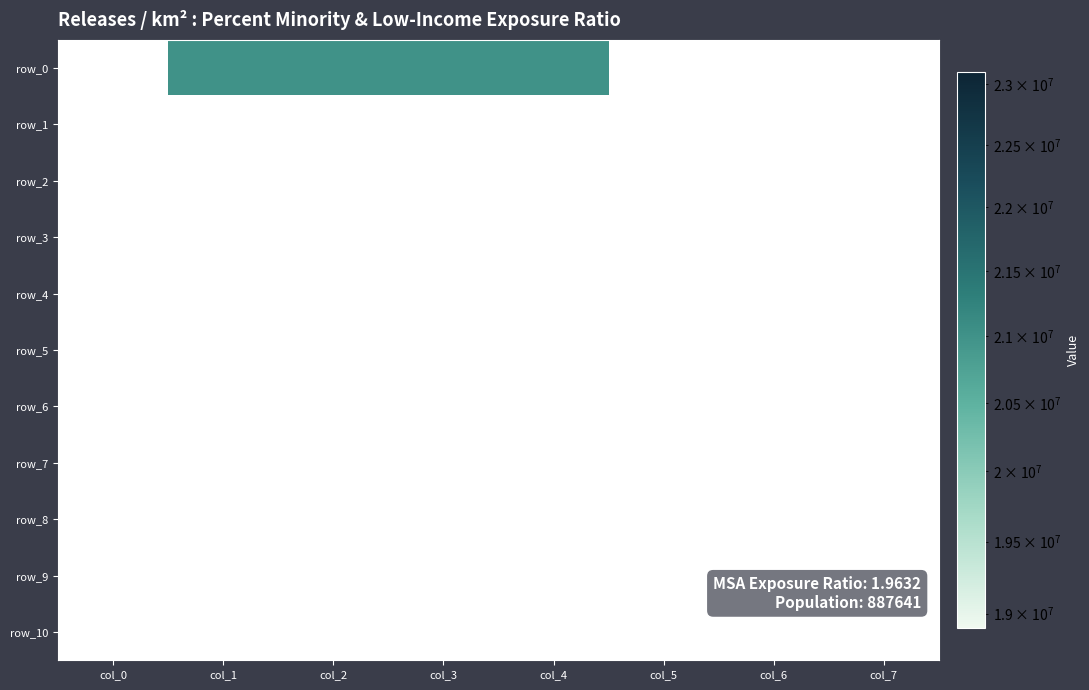

Reading left to right, list all the values displayed in this chart.

row_0: 0	21000000	21000000	21000000	21000000	0	0	0
row_1: 0	0	0	0	0	0	0	0
row_2: 0	0	0	0	0	0	0	0
row_3: 0	0	0	0	0	0	0	0
row_4: 0	0	0	0	0	0	0	0
row_5: 0	0	0	0	0	0	0	0
row_6: 0	0	0	0	0	0	0	0
row_7: 0	0	0	0	0	0	0	0
row_8: 0	0	0	0	0	0	0	0
row_9: 0	0	0	0	0	0	0	0
row_10: 0	0	0	0	0	0	0	0